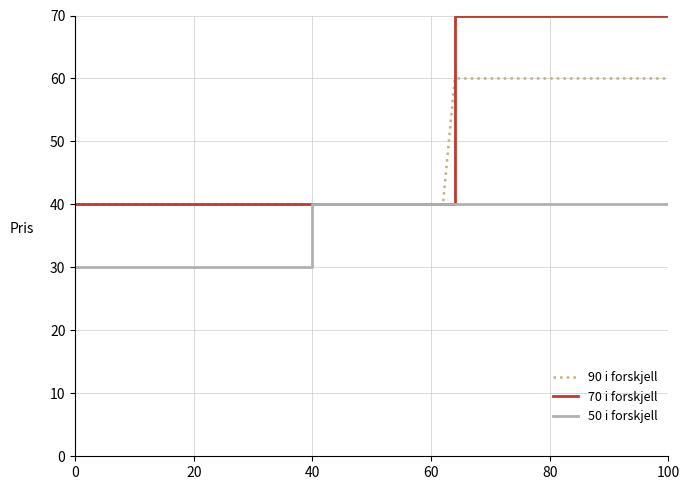

Between 100 and 60, which is larger?

100